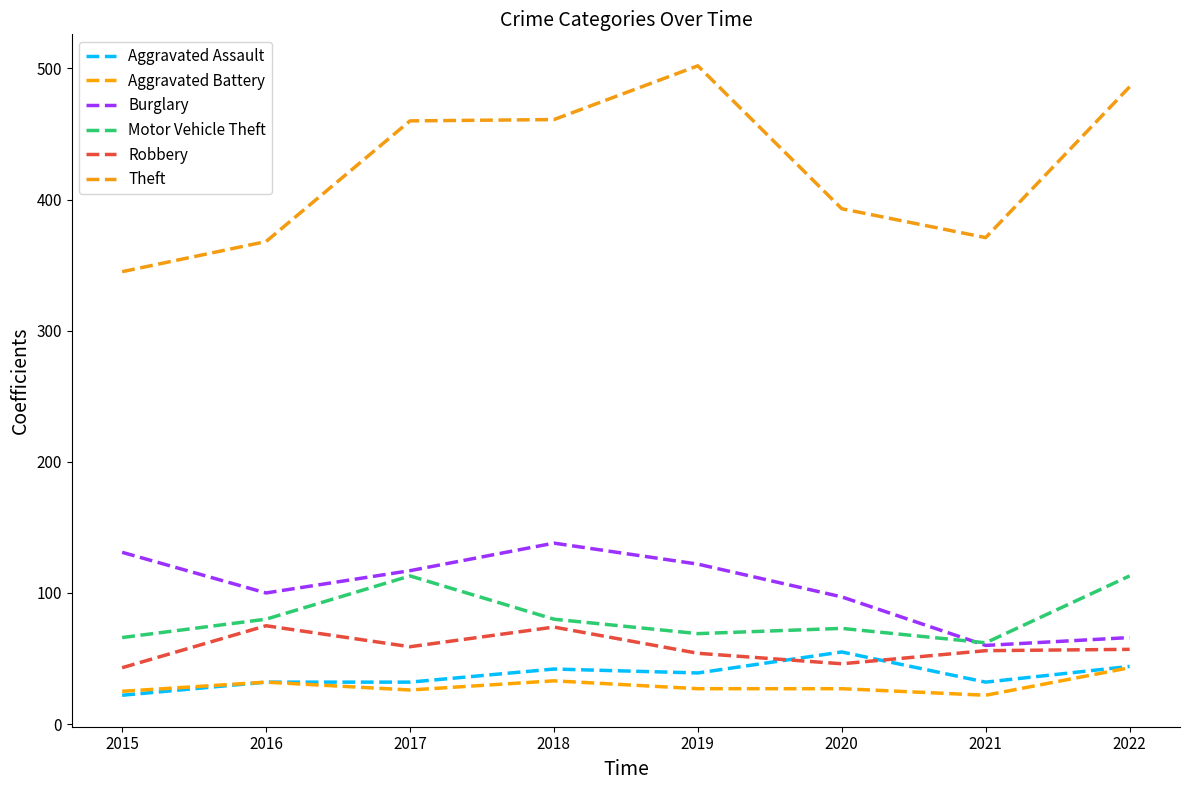

How many categories are shown in the chart?

8